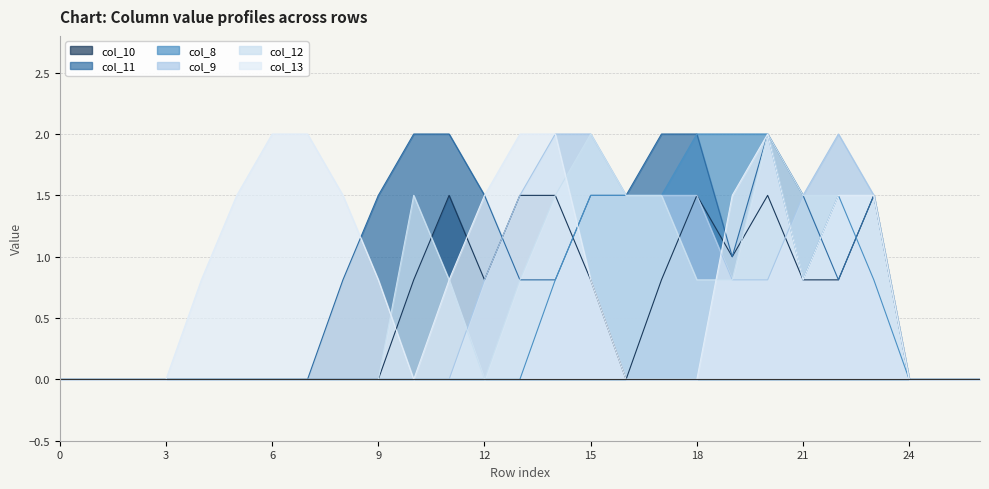

How many values in the col_10 series exceed 0?

13